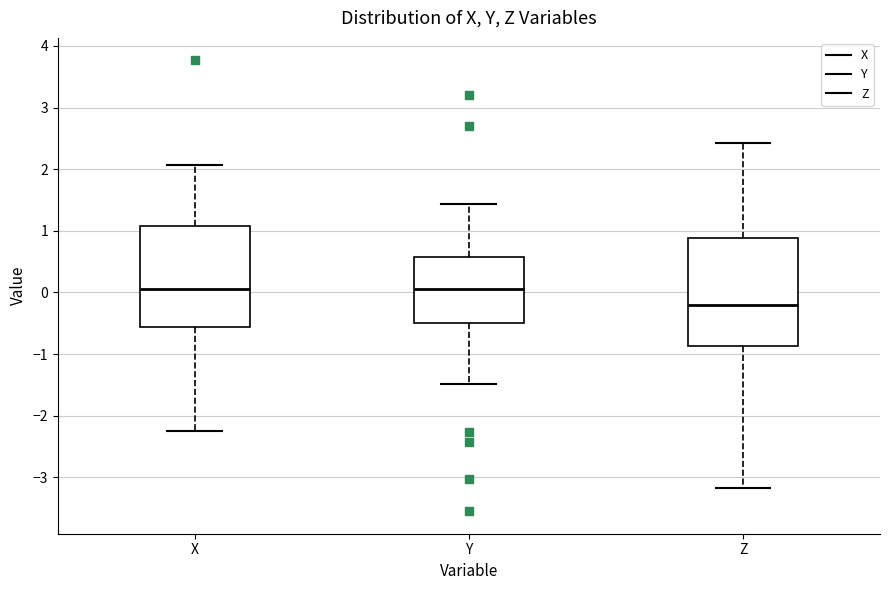

Reading left to right, transcribe this box plot: for each box, give where its median line is, the range the box spans, and where its two whiskers end, as read against the y-axis. The values are not printed on the chart, so give them approximately, as read against the axis.

X: median 0.1, box -0.6 to 1.1, whiskers -2.3 to 2.1
Y: median 0.1, box -0.5 to 0.6, whiskers -1.5 to 1.4
Z: median -0.2, box -0.9 to 0.9, whiskers -3.2 to 2.4